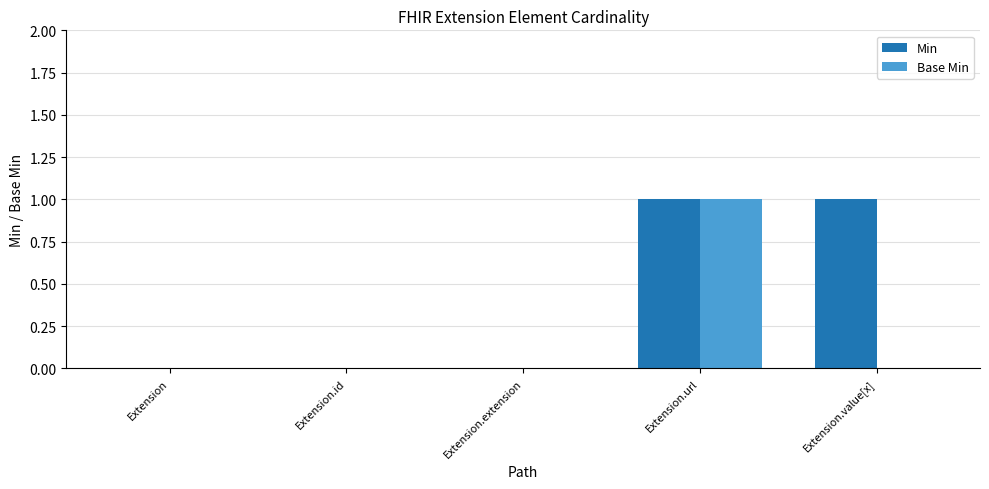

Which series has the largest total across all categories?

Min